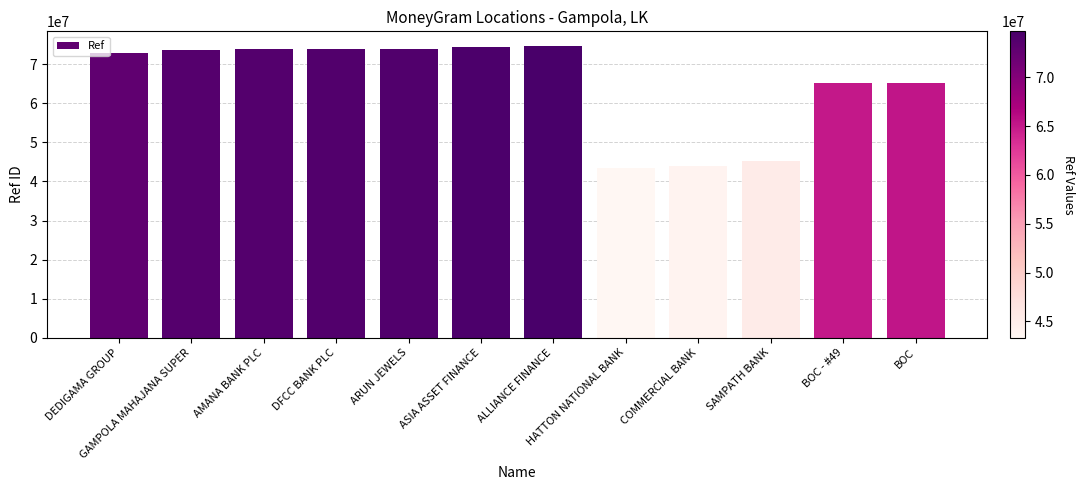

How many bars are there in total?

12